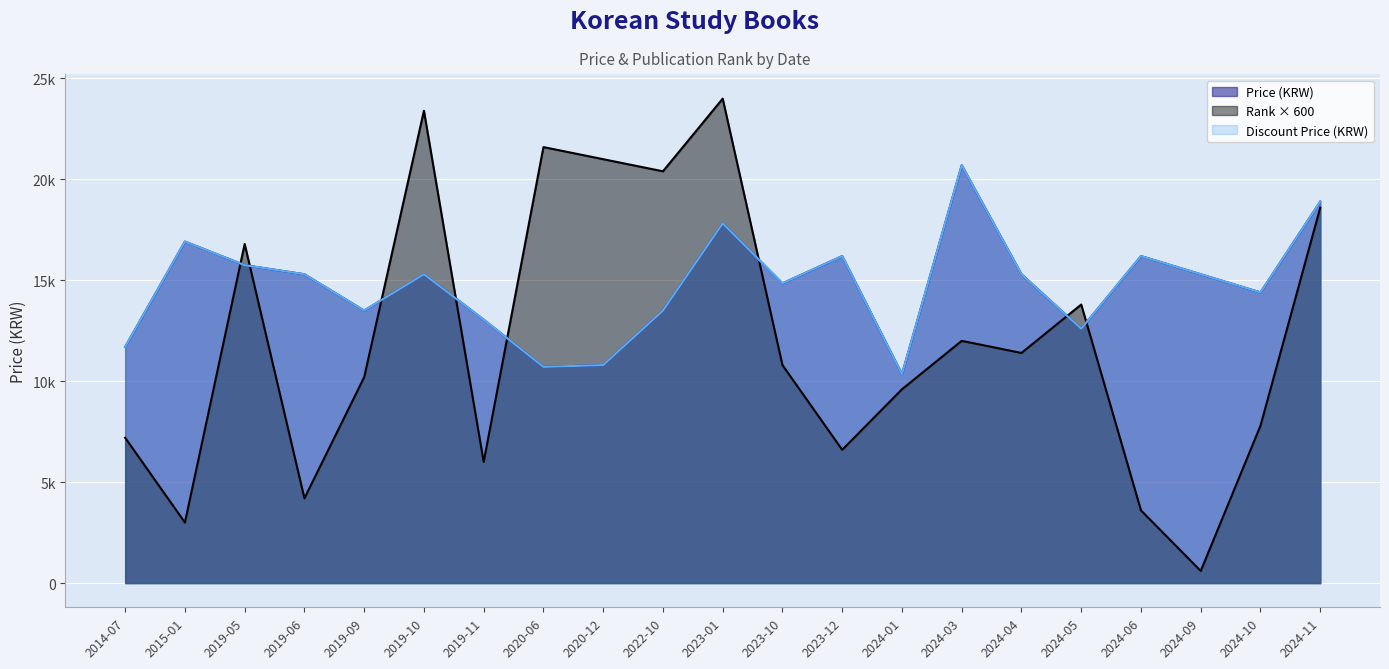

Rank the series by their maximum value, from lowest to highest.

Price (KRW), Discount Price (KRW), Rank